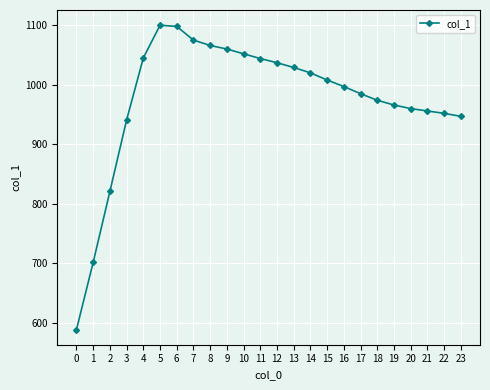

What is the value of the 18th point from the left?

985